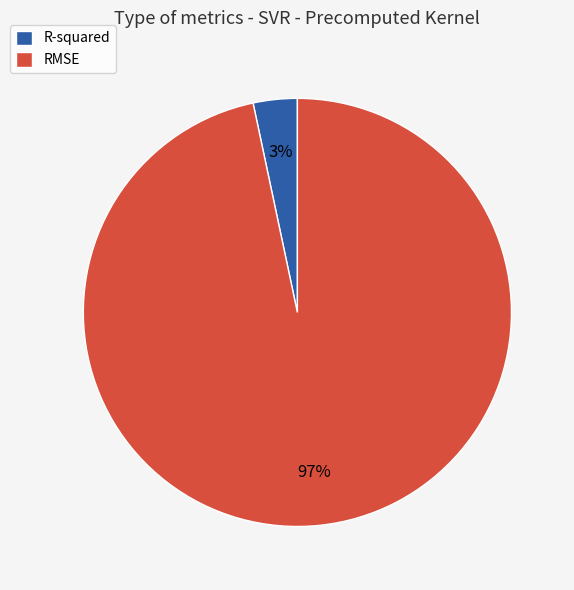

Which has a higher value, R-squared or RMSE?

RMSE